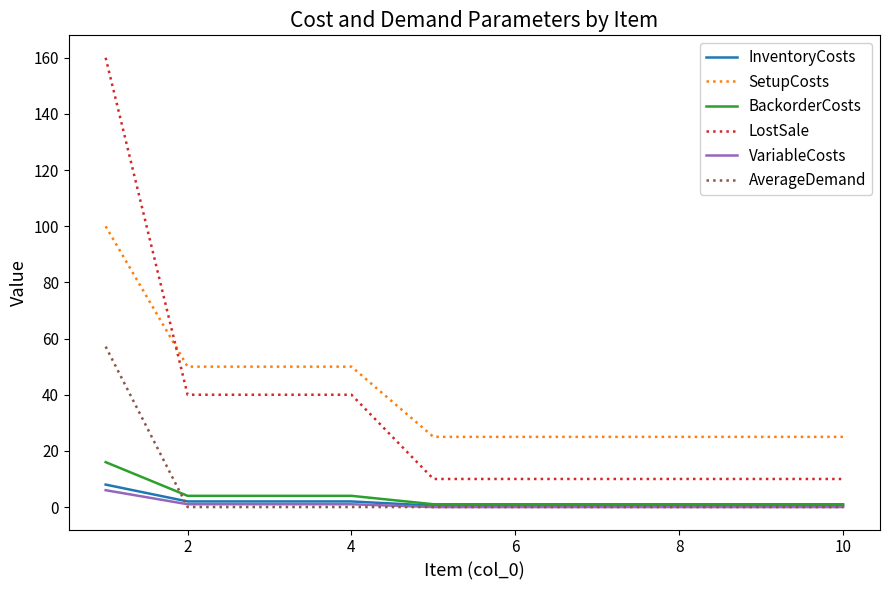

What is the average value of the LostSale series?

34.0